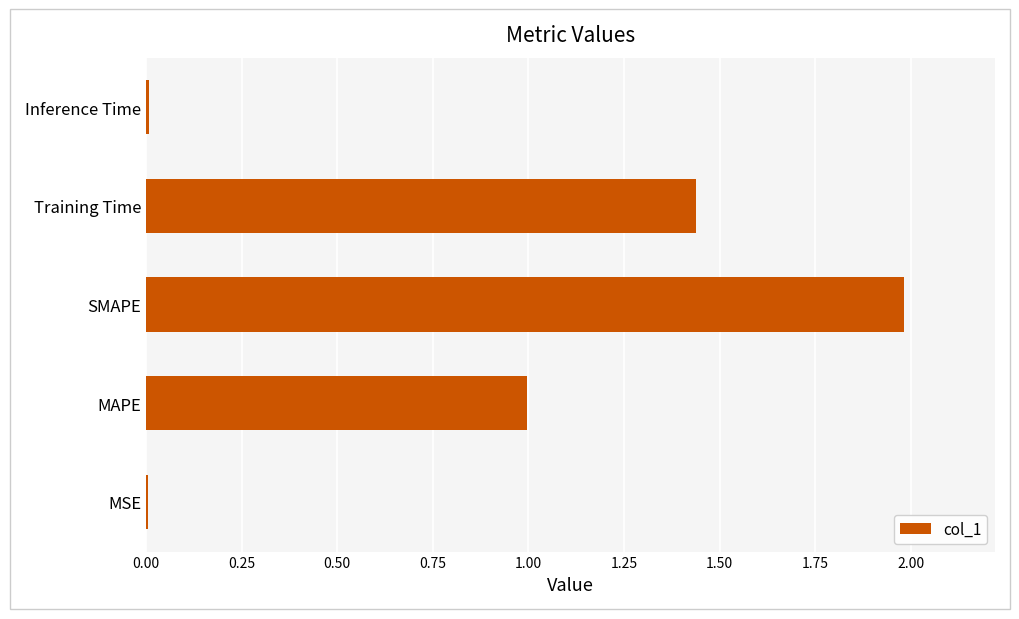

What is the change in value from MAPE to Training Time?

+0.4